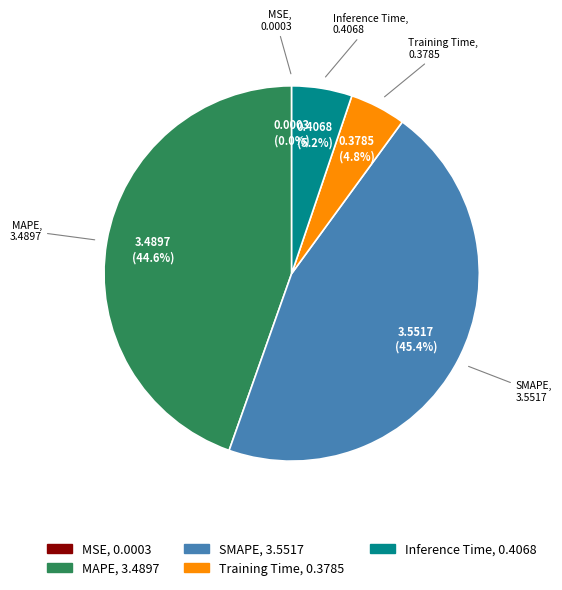

Which category has the biggest portion of the pie?

SMAPE